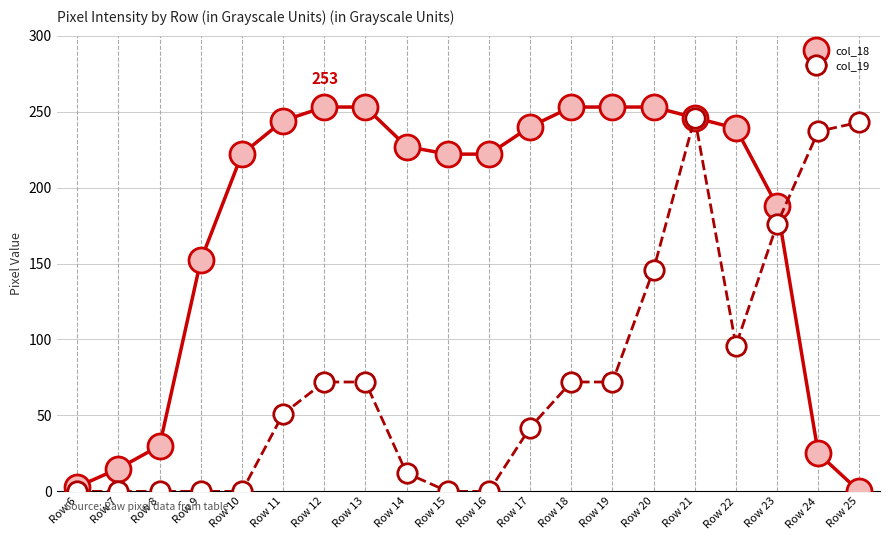

What is the value of the col_19 point at the 14th from the left?

72